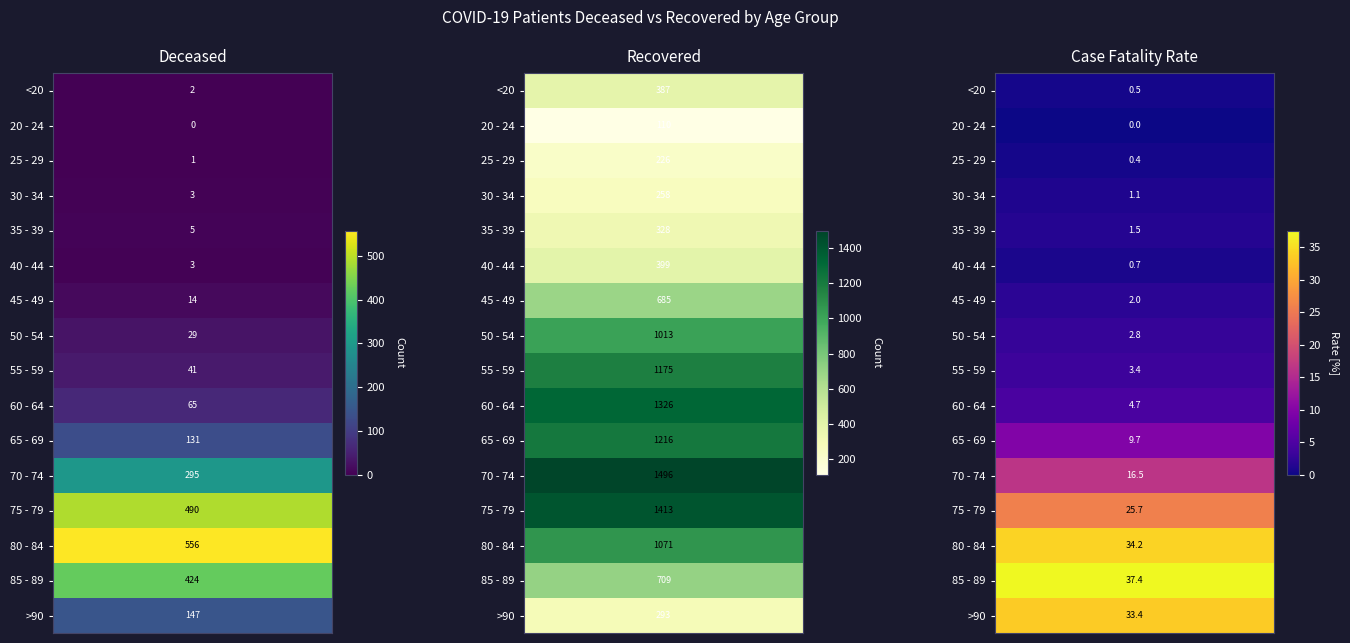

Which series has the largest range (max minus min)?

60 - 64